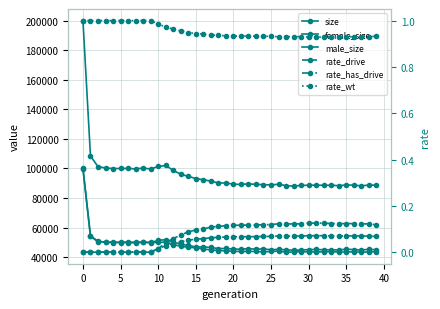

What are all the series names shown in the legend?

size, female_size, male_size, rate_drive, rate_has_drive, rate_wt